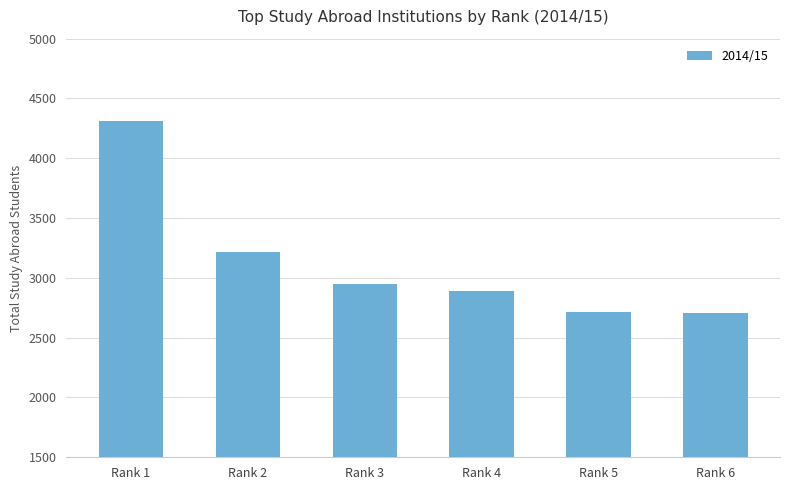

True or false: the data shows 1873 at Rank 4.

False